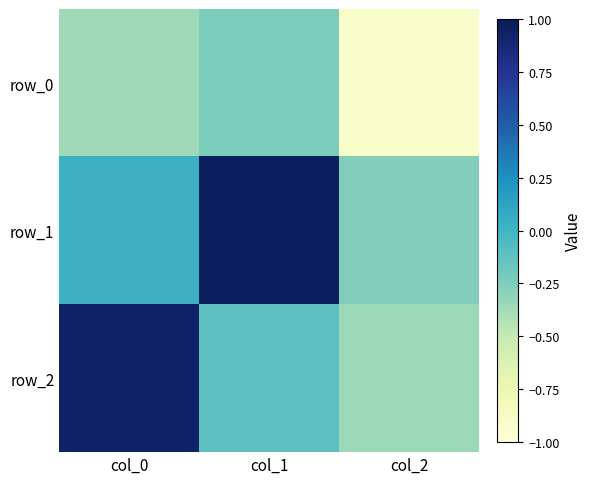

At col_0, list the series in order from largest to smallest.

row_2, row_1, row_0